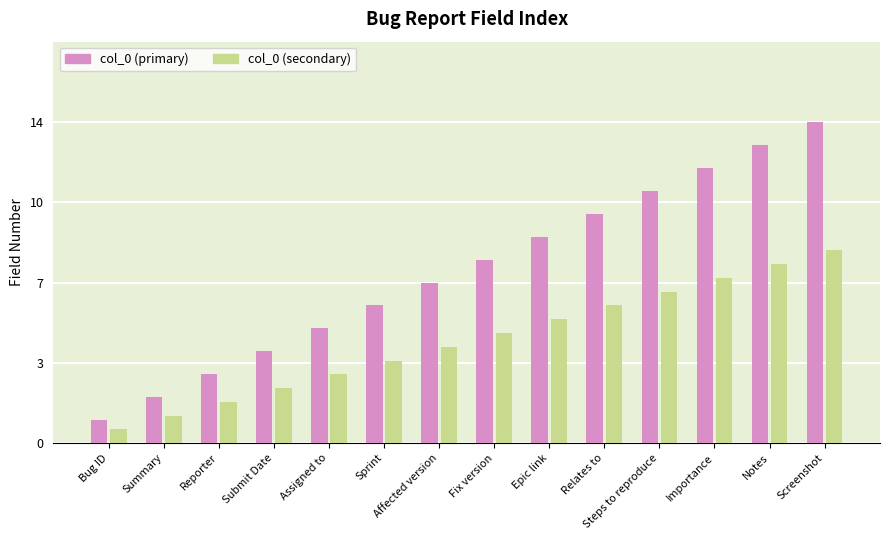

True or false: col_0 (secondary) has a value of 2.4 at Submit Date.

True